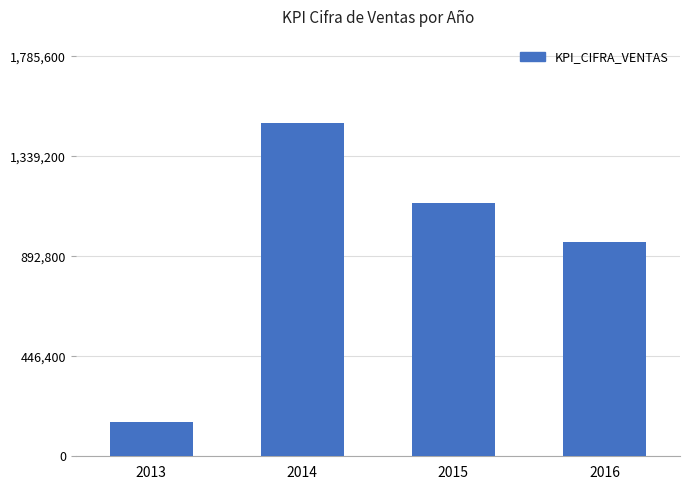

What is the value of the 1st bar from the left?

152000